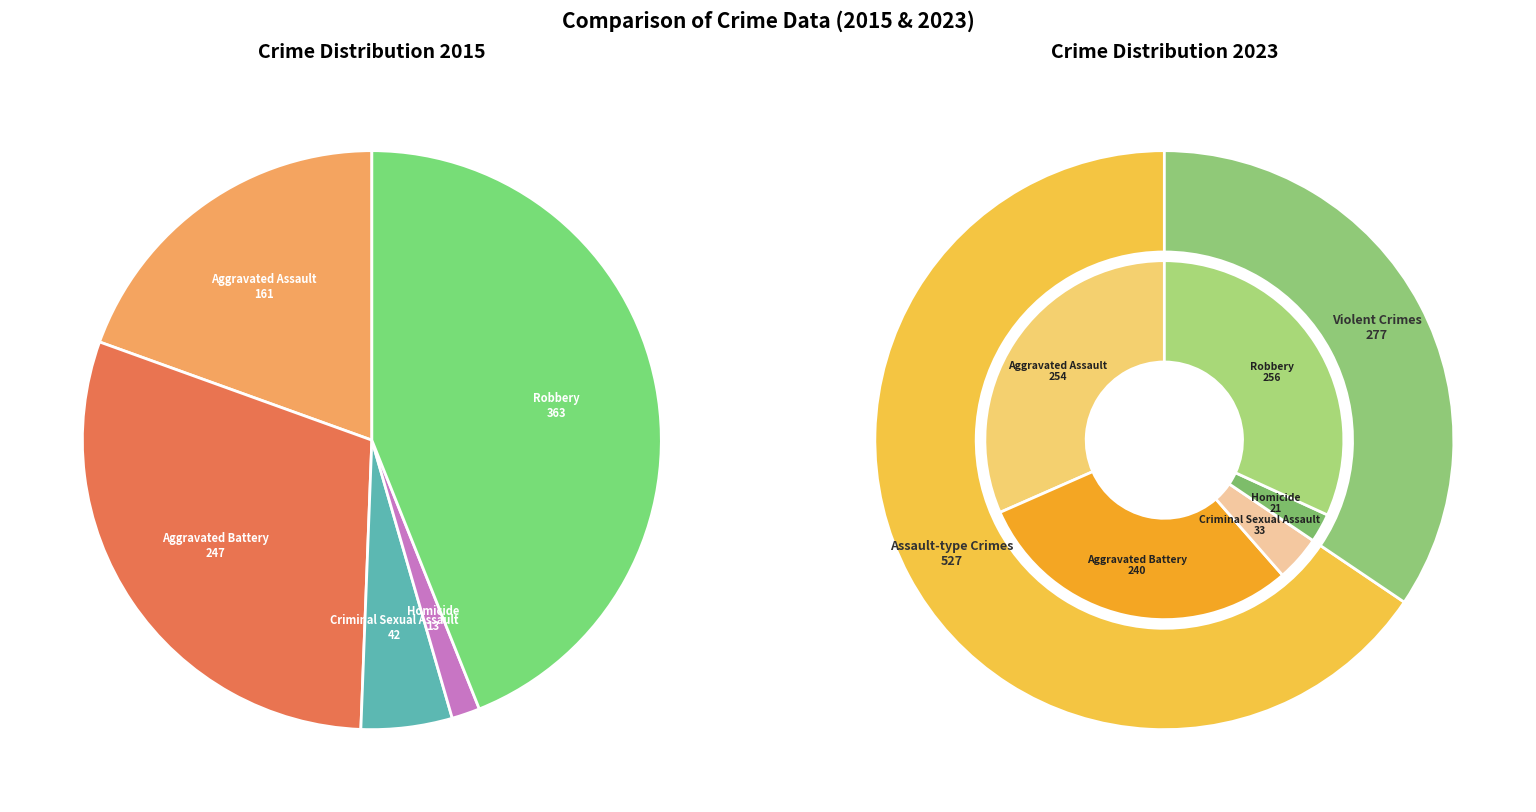

What percentage is NOT represented by Aggravated Assault?

80.5%